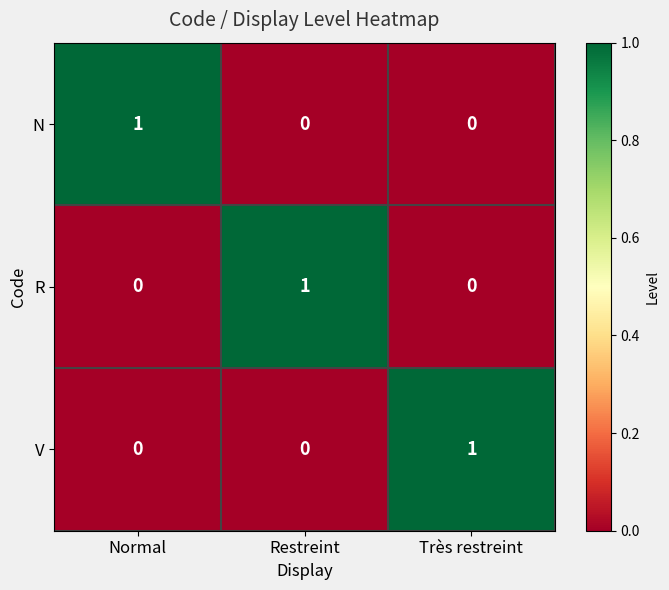

At how many categories does at least one series exceed 0?

3